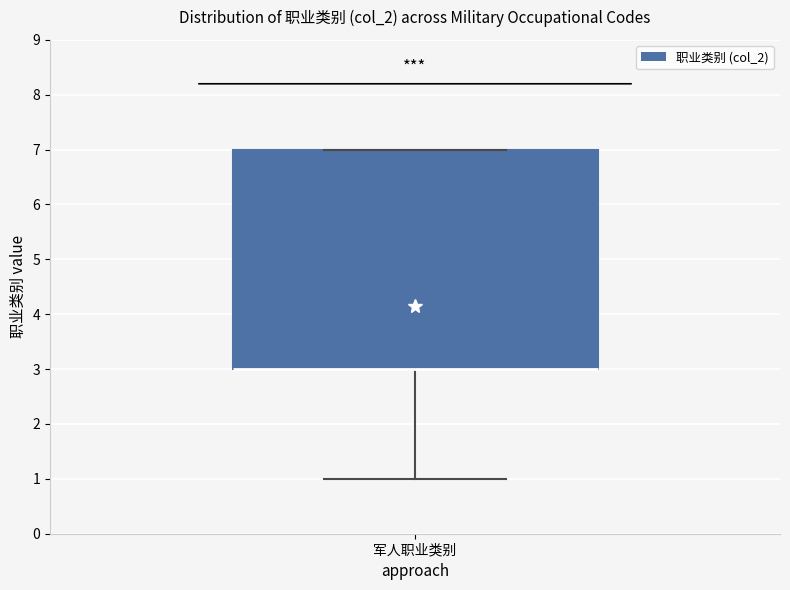

Transcribe this box plot: give where the median line is, the range the box spans, and where the two whiskers end, as read against the y-axis. The values are not printed on the chart, so give them approximately, as read against the axis.

median 3 (drawn on the box's lower edge), box 3 to 7, whiskers 1 to 7